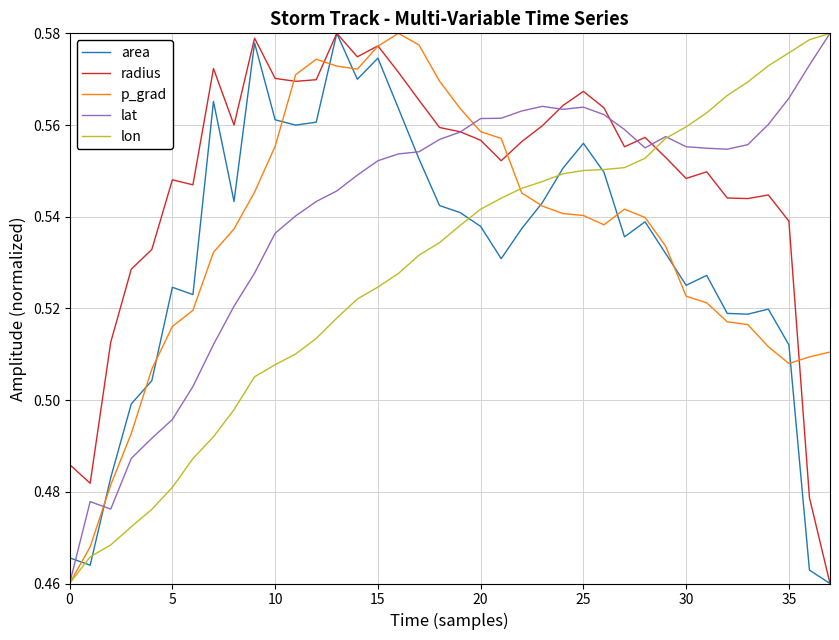

List the series in order of their overall mean, highest first.

radius, lat, p_grad, area, lon